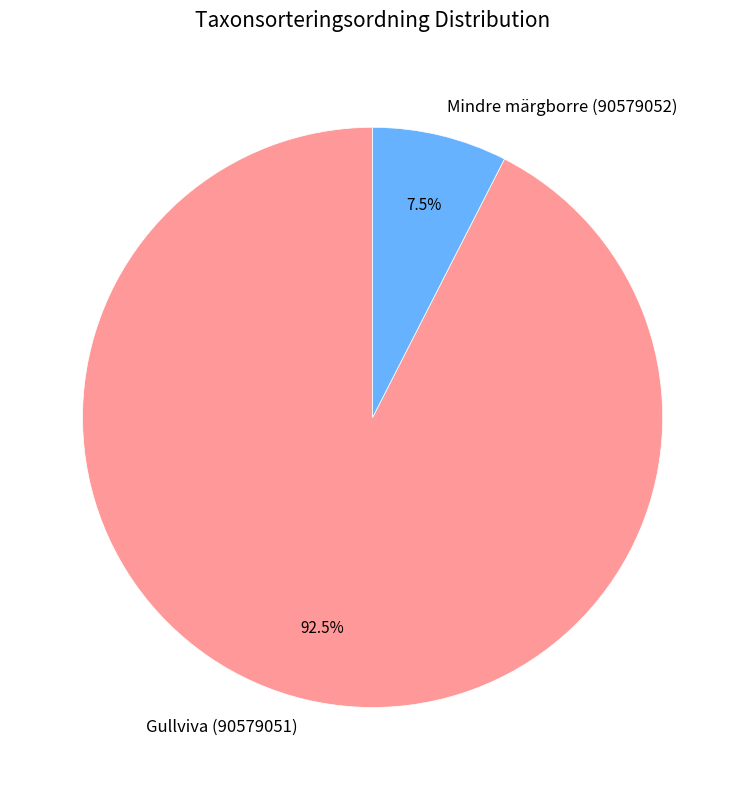

What is the smallest slice in the pie chart?

Mindre märgborre (90579052)